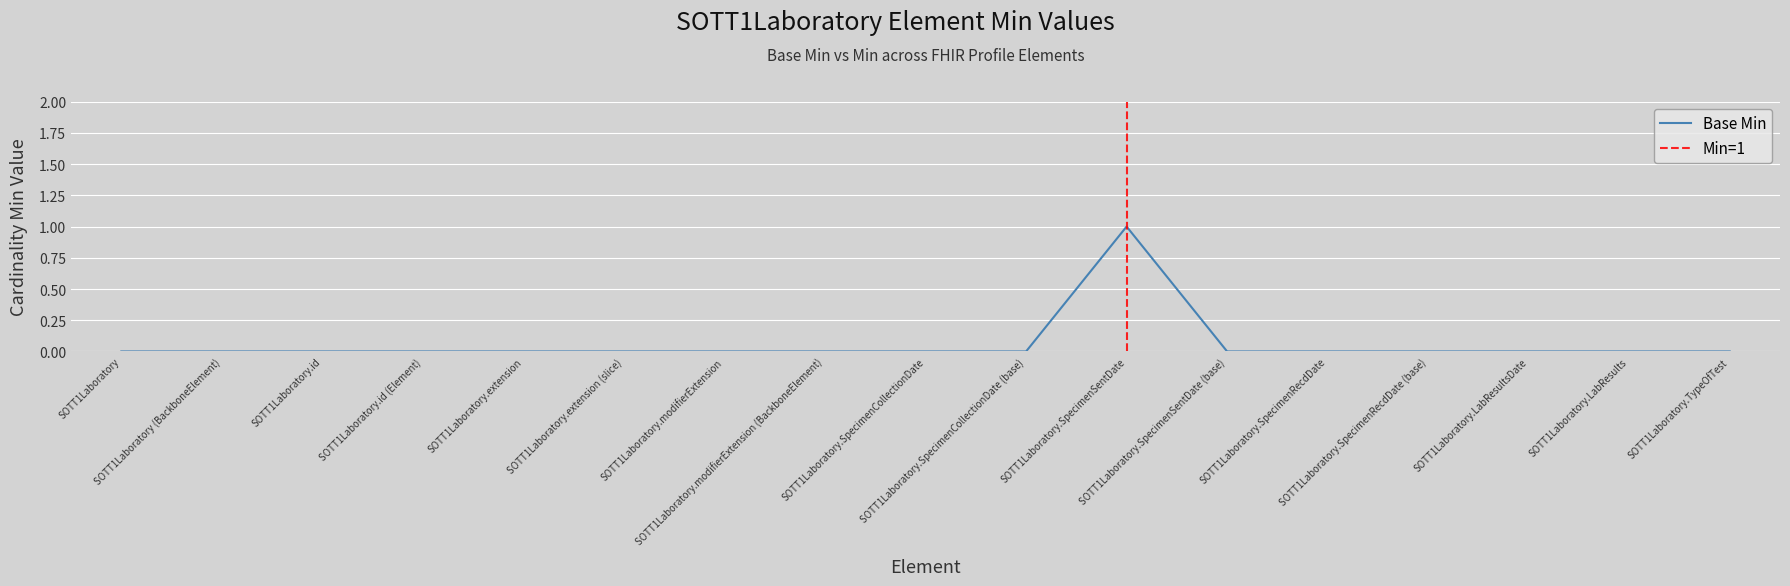

True or false: the data has more than 1 interior local peaks.

False